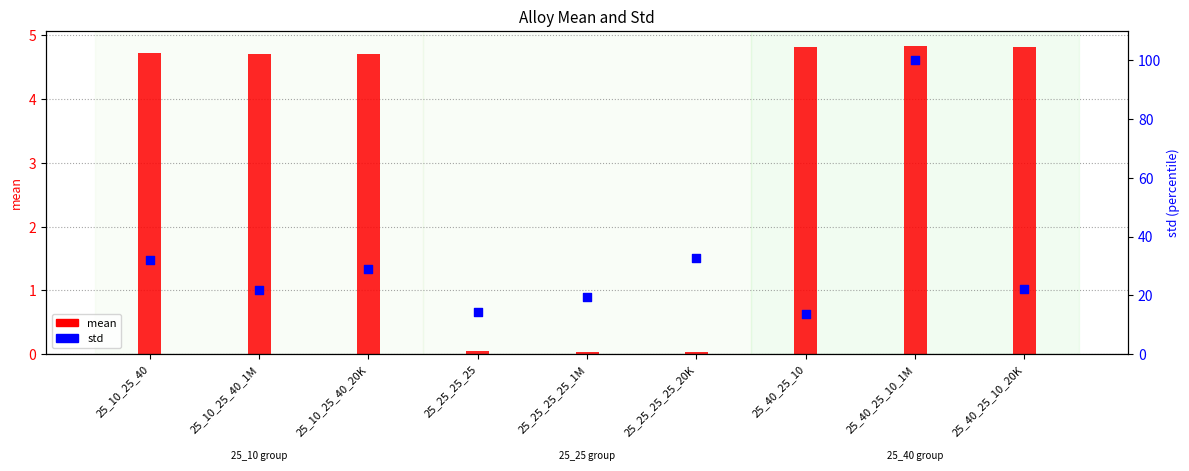

Which series has the largest total across all categories?

std